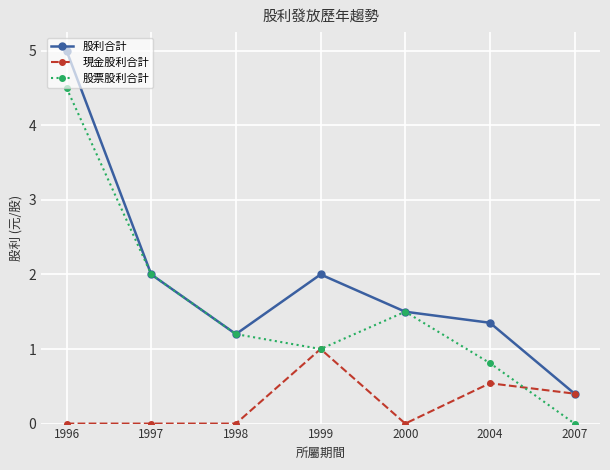

How many lines are shown in the chart?

3